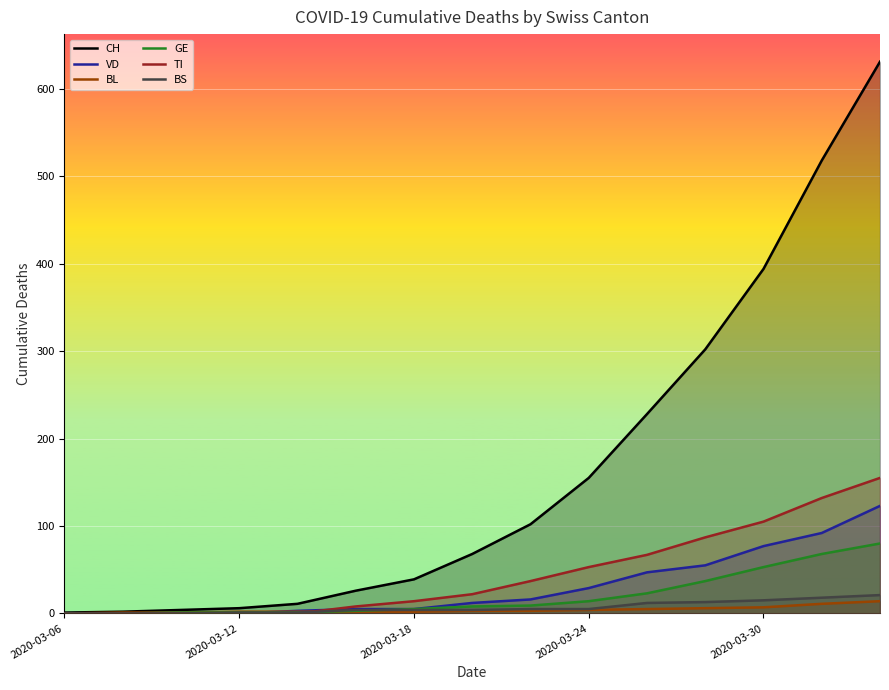

Which series has the widest spread of values?

CH